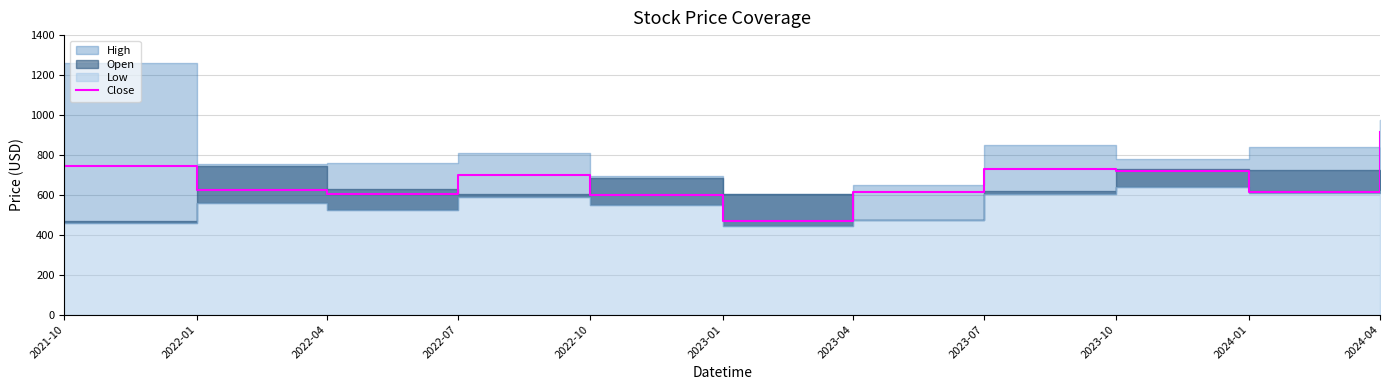

True or false: the data has more than 0 interior local peaks.

True